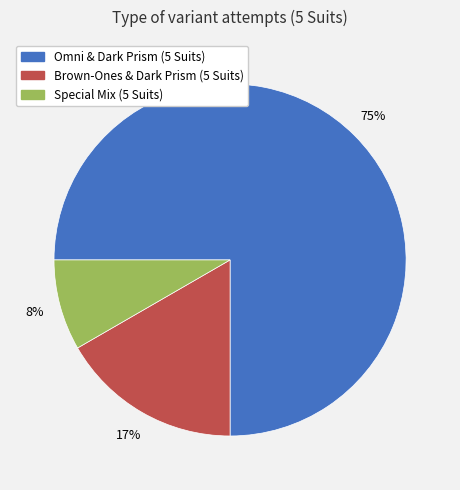

Which has a higher value, Omni & Dark Prism (5 Suits) or Brown-Ones & Dark Prism (5 Suits)?

Omni & Dark Prism (5 Suits)